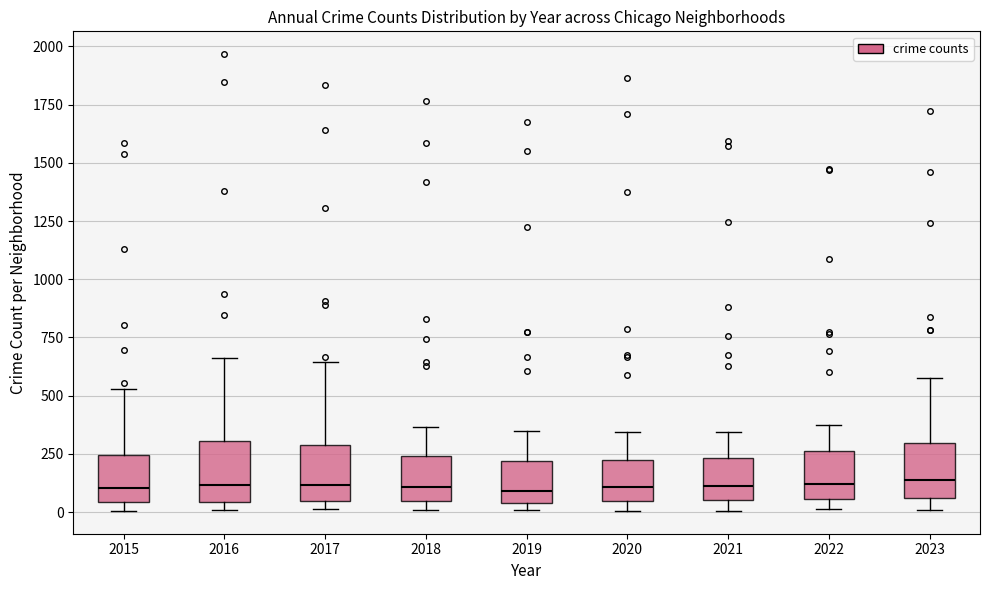

Where is the upper edge of the box at x = 2021 on the y-axis? The values are not printed on the chart, so give them approximately, as read against the axis.

250